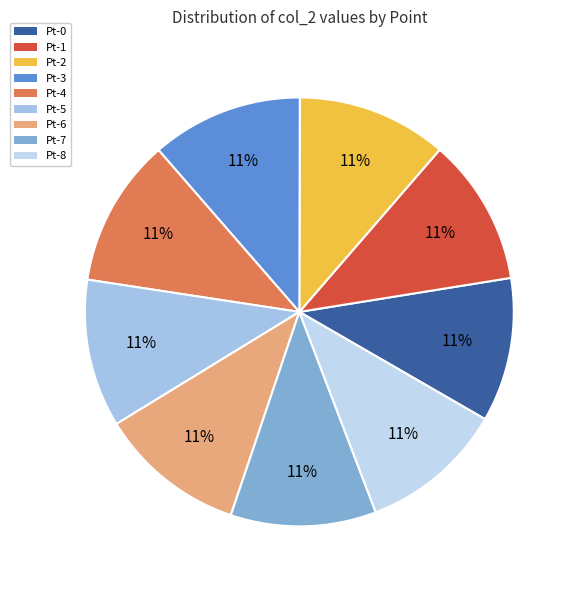

Is it true that Pt-4 is 11% of the pie?

True